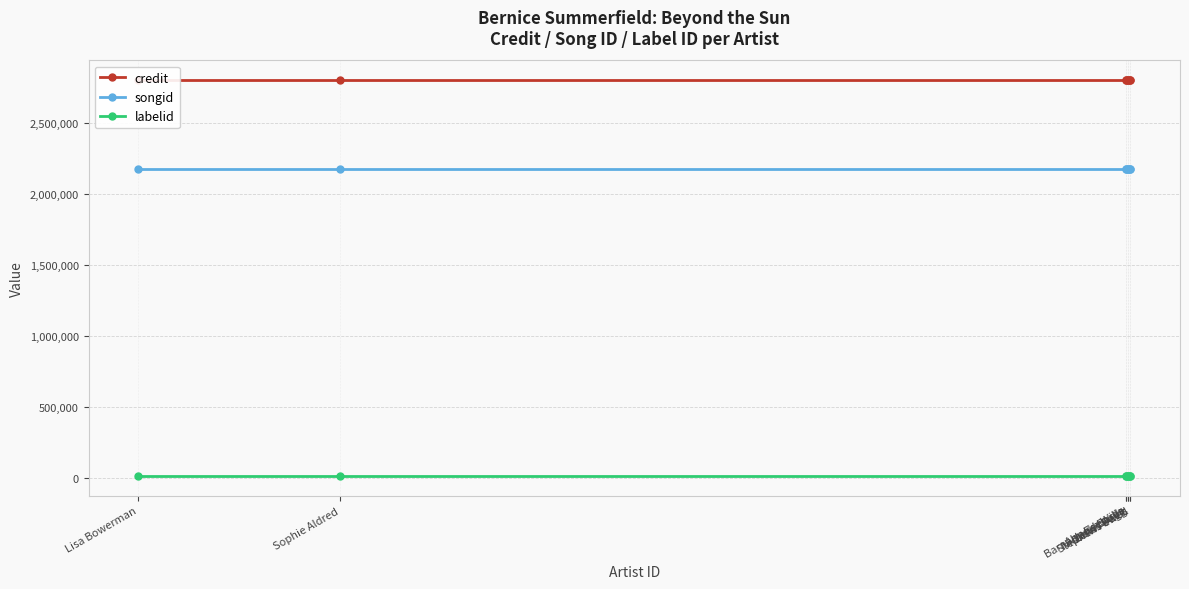

What is the total value across all series at Stephen Fewell?

4993911